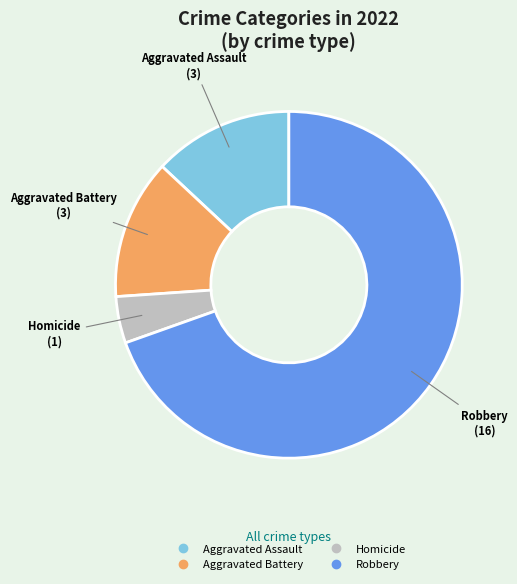

Is there any slice that represents more than half of the pie?

Yes